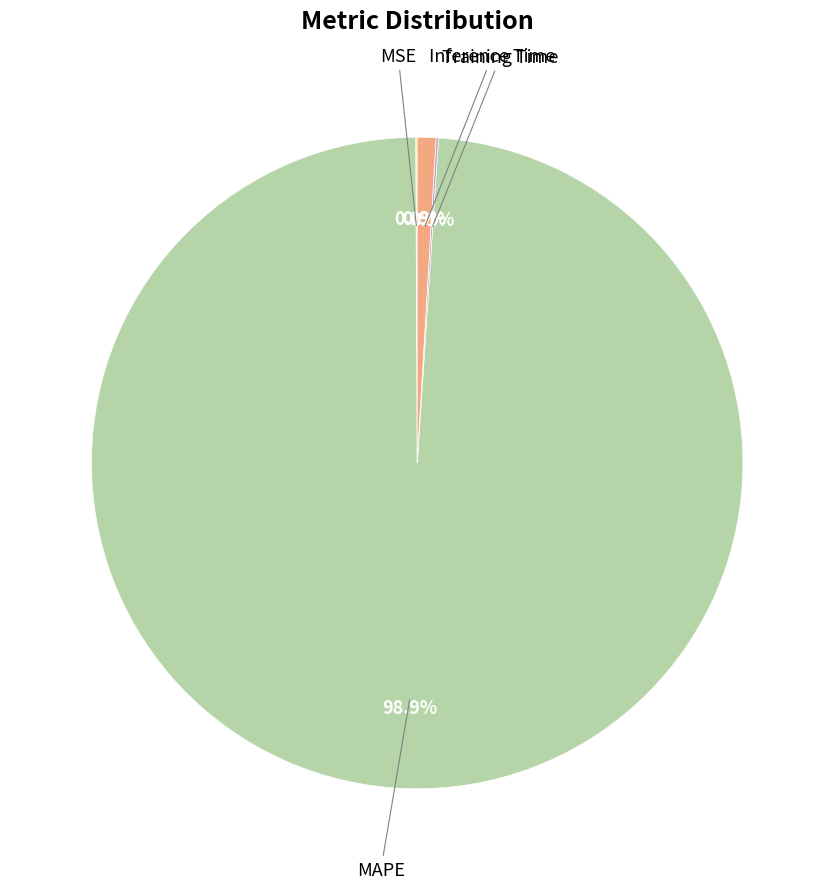

To the nearest percent, what portion does MAPE represent?

99%